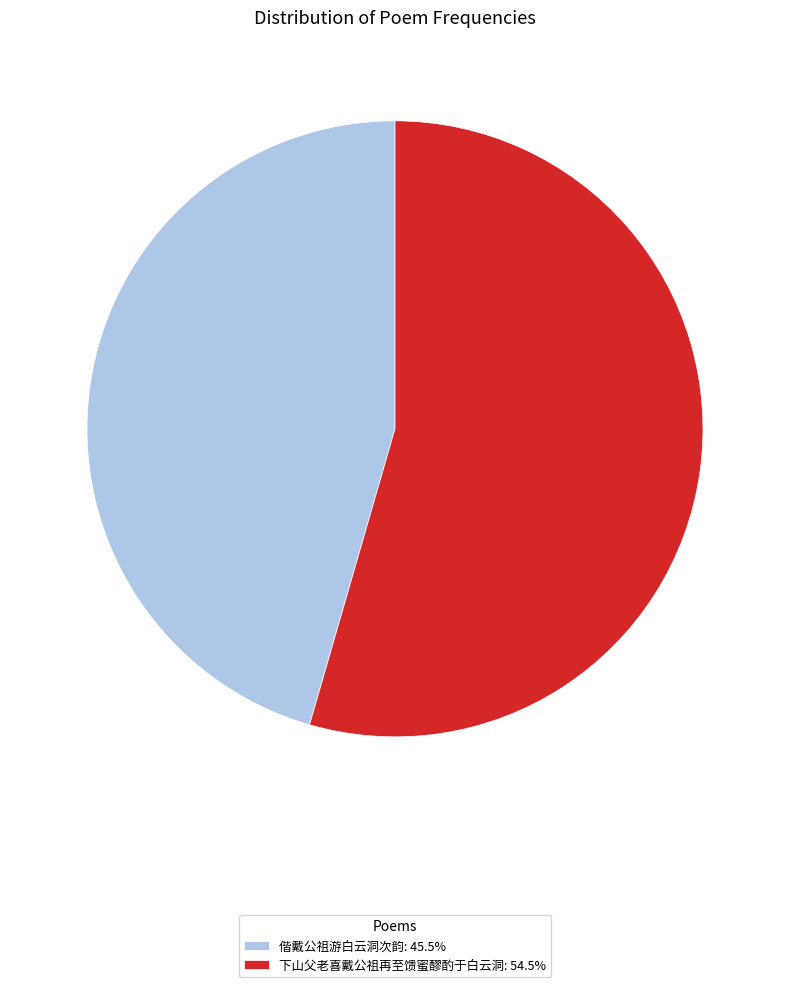

Is the sum of 偕戴公祖游白云洞次韵: 45.5% and 下山父老喜戴公祖再至馈蜜醪酌于白云洞: 54.5% greater than half?

Yes